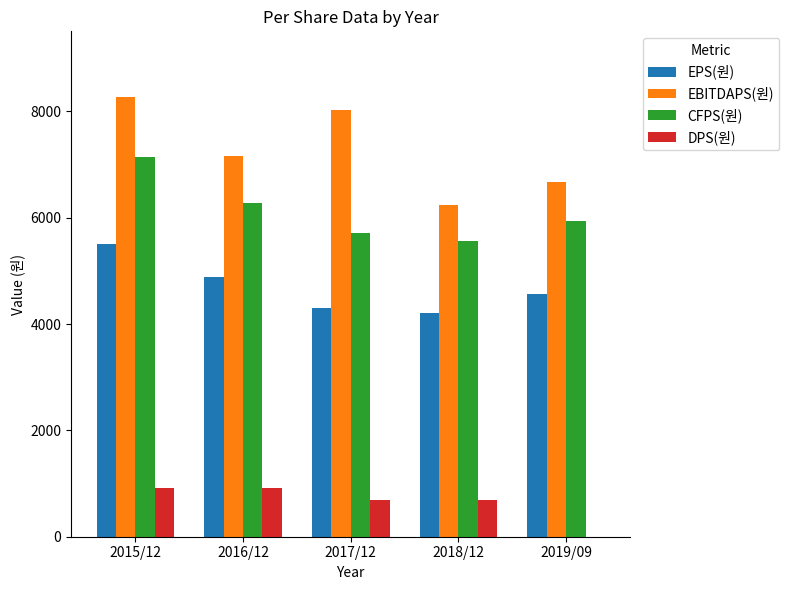

Count the number of data series in this chart.

4